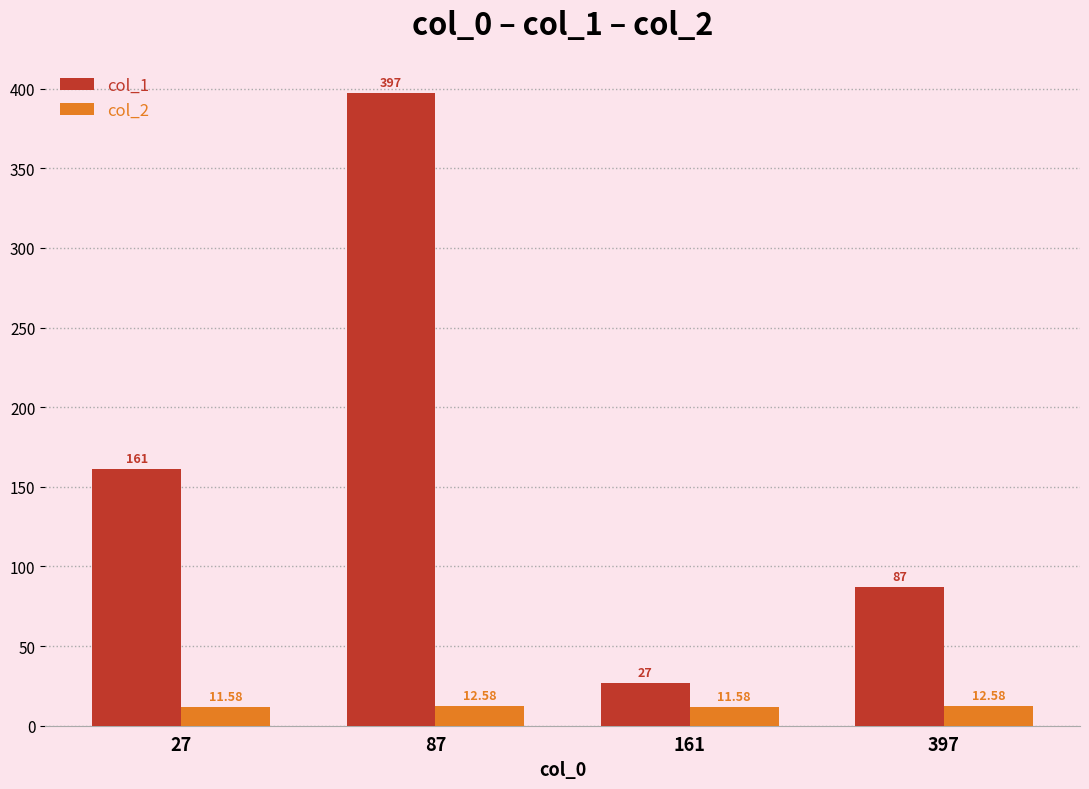

How many distinct data groups are displayed?

2